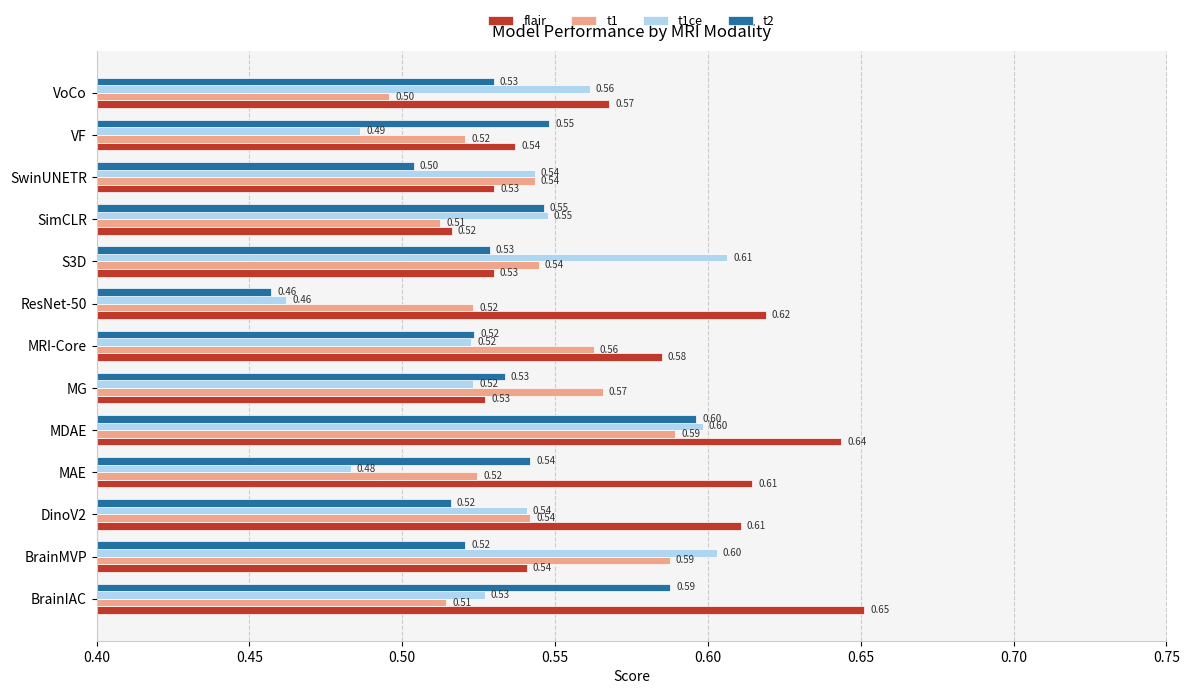

List the series in order of their peak value, highest first.

flair, t1ce, t2, t1